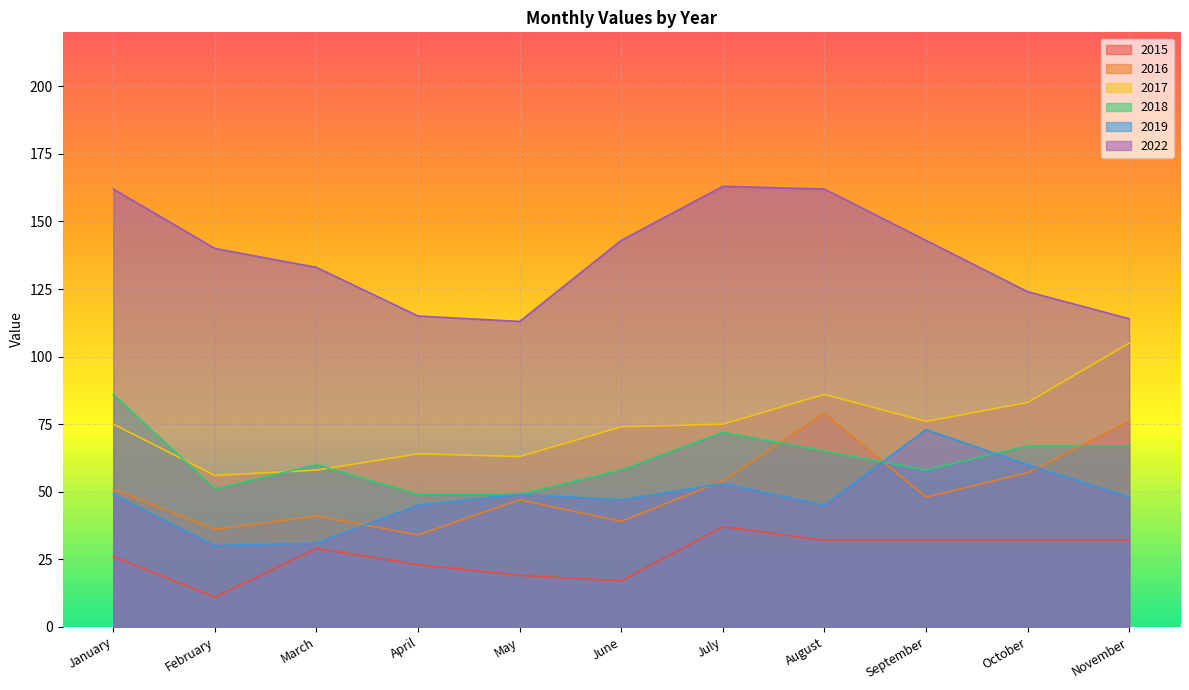

How many lines are shown in the chart?

6